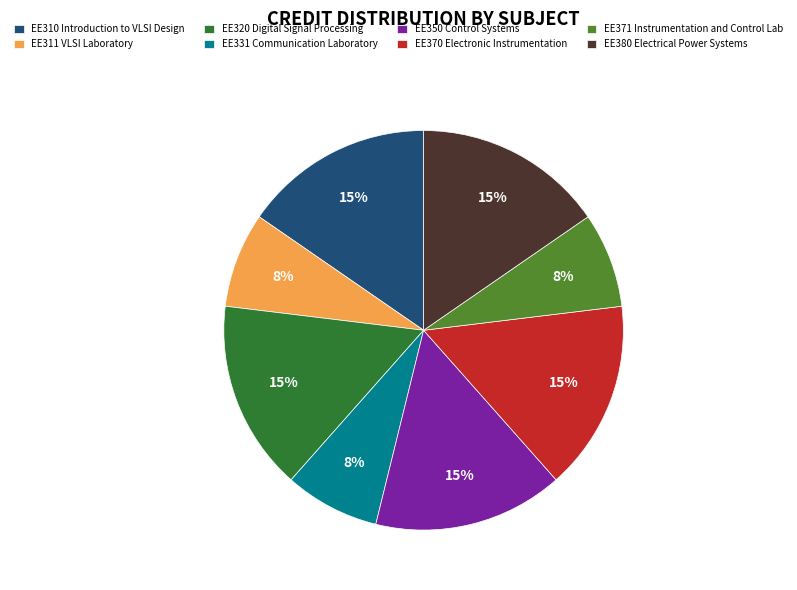

Which has a higher value, EE310 Introduction to VLSI Design or EE371 Instrumentation and Control Lab?

EE310 Introduction to VLSI Design